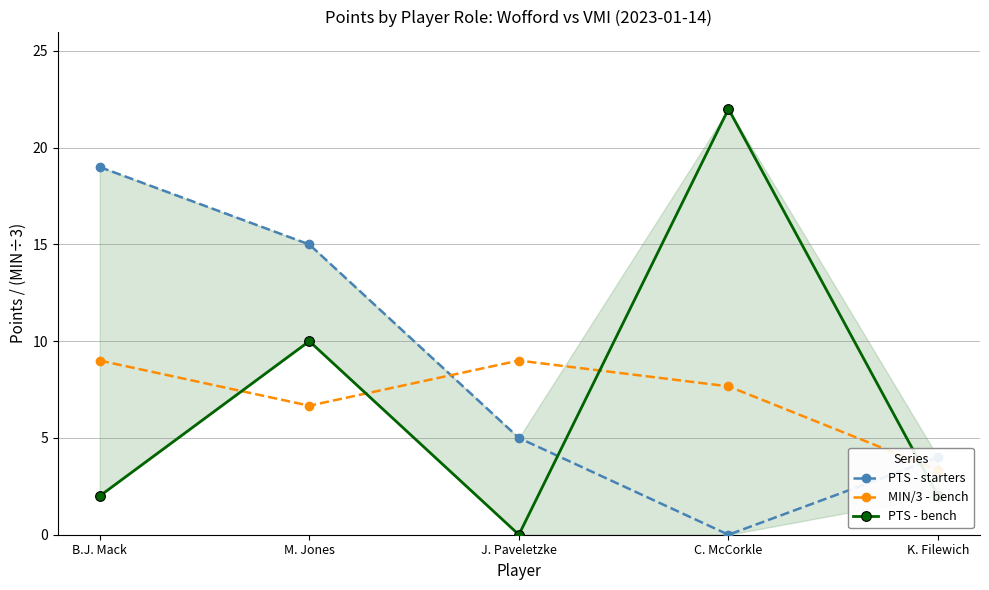

What is the value of the PTS - starters point at the 5th from the left?

4.0